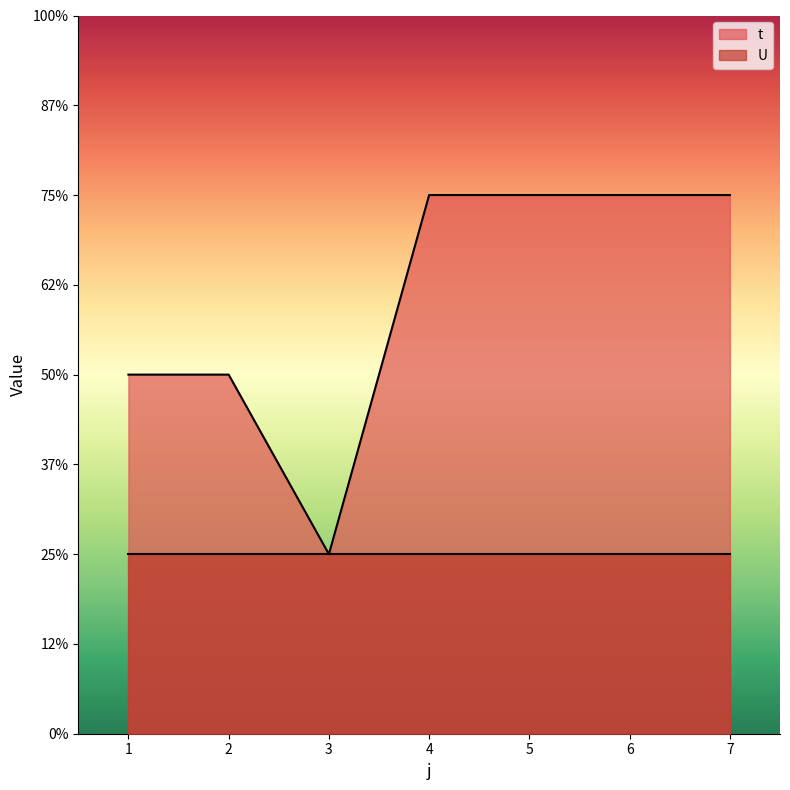

List the labels in order of value, largest first.

4, 5, 6, 7, 1, 2, 3